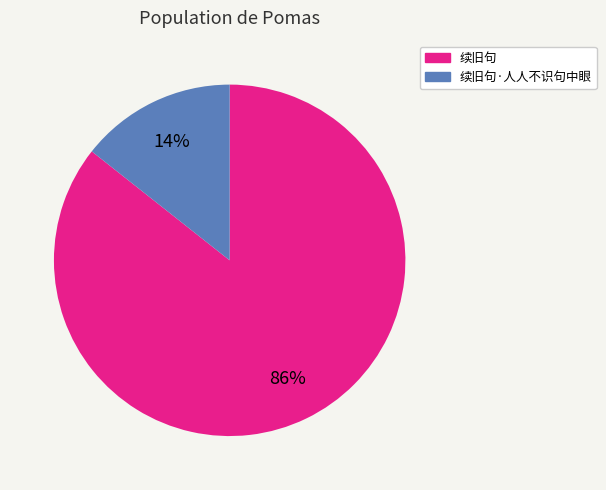

Which category accounts for the majority?

续旧句